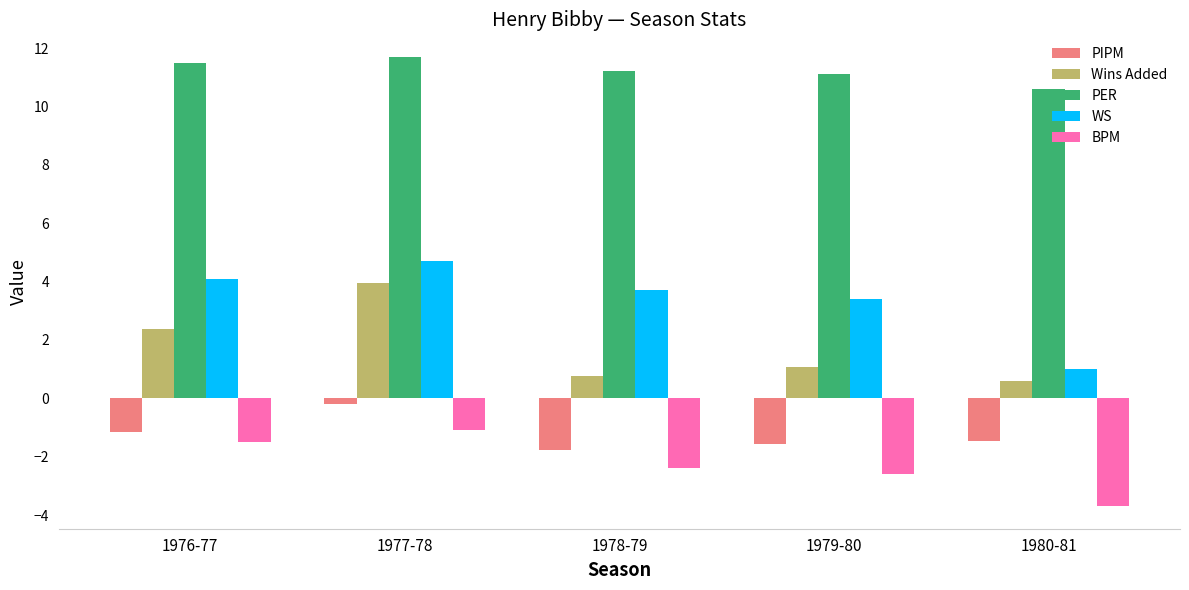

Which label corresponds to the largest value in the chart?

1977-78